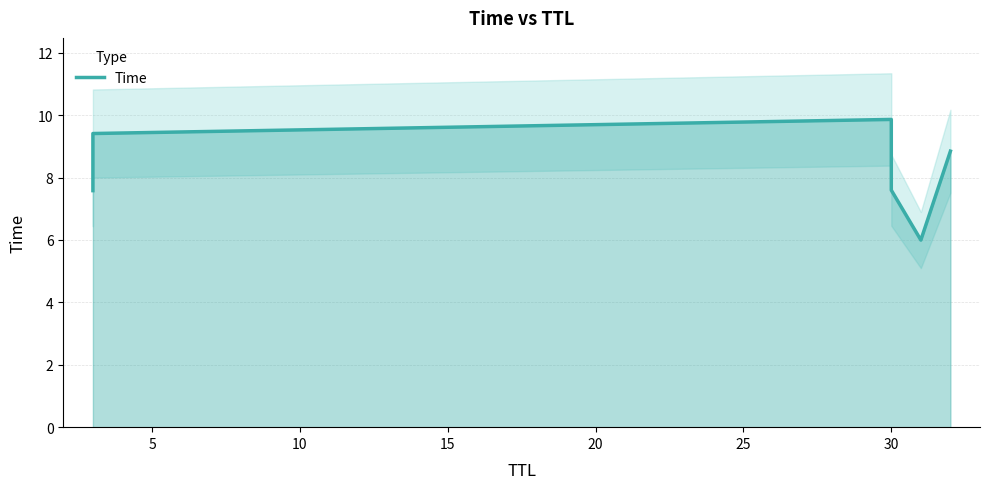

What is the sum of all values?

49.3